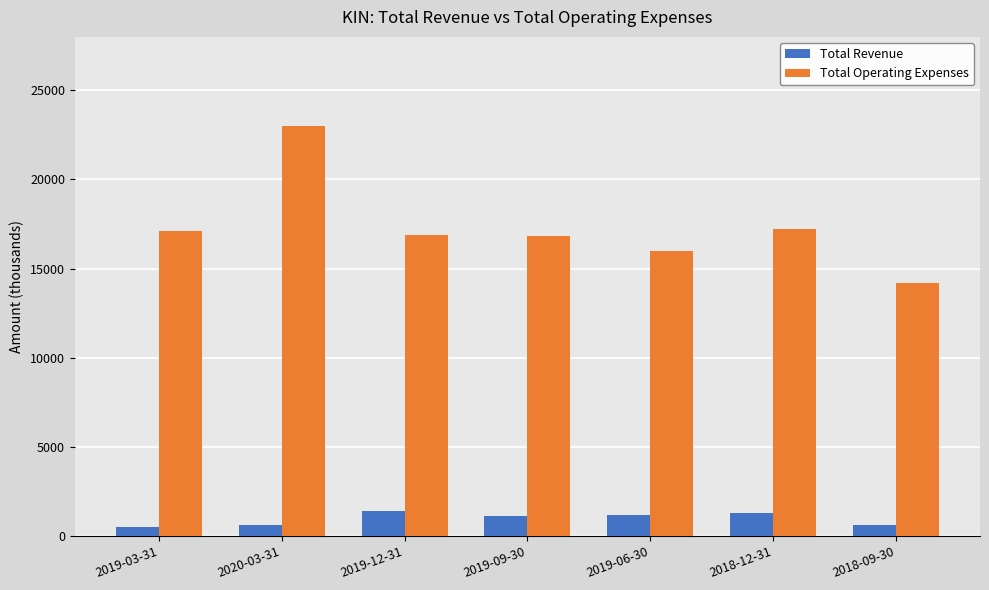

What is the label of the 5th bar from the right?

2019-12-31